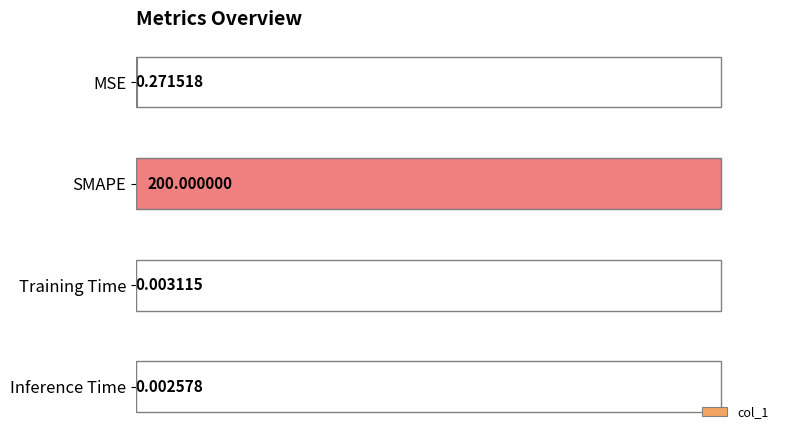

What is the sum of the values at SMAPE and Training Time?

200.0